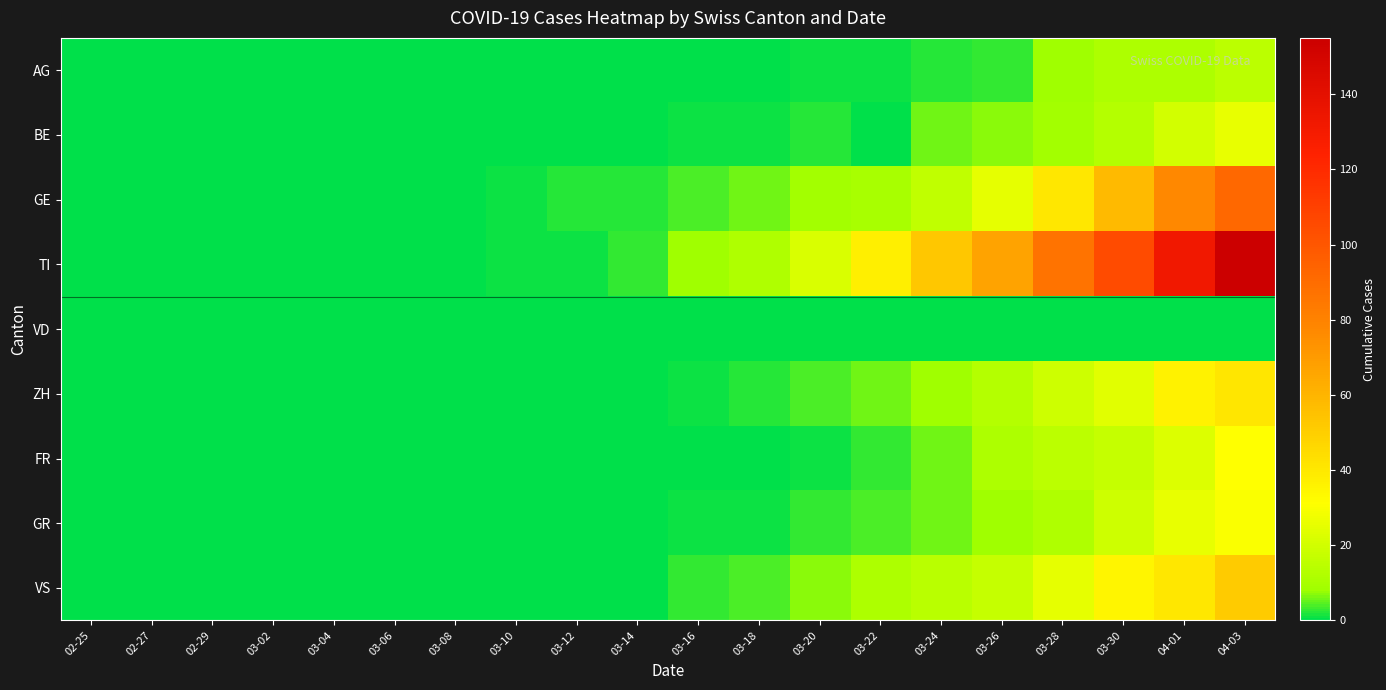

Reading right to left, transcribe all the data shown in this chart.

AG: 04-03=15	04-01=11	03-30=11	03-28=8	03-26=3	03-24=2	03-22=1	03-20=1	03-18=0	03-16=0	03-14=0	03-12=0	03-10=0	03-08=0	03-06=0	03-04=0	03-02=0	02-29=0	02-27=0	02-25=0
BE: 04-03=26	04-01=20	03-30=13	03-28=9	03-26=7	03-24=6	03-22=0	03-20=2	03-18=1	03-16=1	03-14=0	03-12=0	03-10=0	03-08=0	03-06=0	03-04=0	03-02=0	02-29=0	02-27=0	02-25=0
GE: 04-03=92	04-01=77	03-30=58	03-28=40	03-26=25	03-24=16	03-22=10	03-20=9	03-18=6	03-16=4	03-14=2	03-12=2	03-10=1	03-08=0	03-06=0	03-04=0	03-02=0	02-29=0	02-27=0	02-25=0
TI: 04-03=155	04-01=132	03-30=105	03-28=87	03-26=67	03-24=53	03-22=37	03-20=22	03-18=12	03-16=8	03-14=3	03-12=1	03-10=1	03-08=0	03-06=0	03-04=0	03-02=0	02-29=0	02-27=0	02-25=0
VD: 04-03=0	04-01=0	03-30=0	03-28=0	03-26=0	03-24=0	03-22=0	03-20=0	03-18=0	03-16=0	03-14=0	03-12=0	03-10=0	03-08=0	03-06=0	03-04=0	03-02=0	02-29=0	02-27=0	02-25=0
ZH: 04-03=41	04-01=36	03-30=24	03-28=19	03-26=13	03-24=8	03-22=6	03-20=4	03-18=2	03-16=1	03-14=0	03-12=0	03-10=0	03-08=0	03-06=0	03-04=0	03-02=0	02-29=0	02-27=0	02-25=0
FR: 04-03=31	04-01=23	03-30=17	03-28=15	03-26=11	03-24=6	03-22=3	03-20=1	03-18=0	03-16=0	03-14=0	03-12=0	03-10=0	03-08=0	03-06=0	03-04=0	03-02=0	02-29=0	02-27=0	02-25=0
GR: 04-03=30	04-01=26	03-30=19	03-28=12	03-26=8	03-24=6	03-22=4	03-20=3	03-18=1	03-16=1	03-14=0	03-12=0	03-10=0	03-08=0	03-06=0	03-04=0	03-02=0	02-29=0	02-27=0	02-25=0
VS: 04-03=51	04-01=40	03-30=35	03-28=25	03-26=17	03-24=14	03-22=11	03-20=7	03-18=4	03-16=3	03-14=0	03-12=0	03-10=0	03-08=0	03-06=0	03-04=0	03-02=0	02-29=0	02-27=0	02-25=0